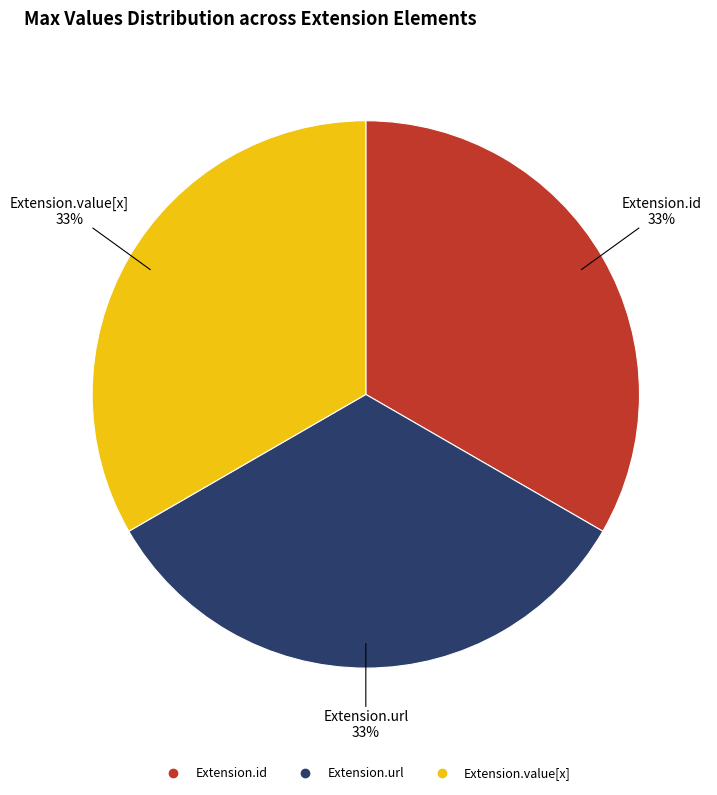

Does any single category account for the majority?

No